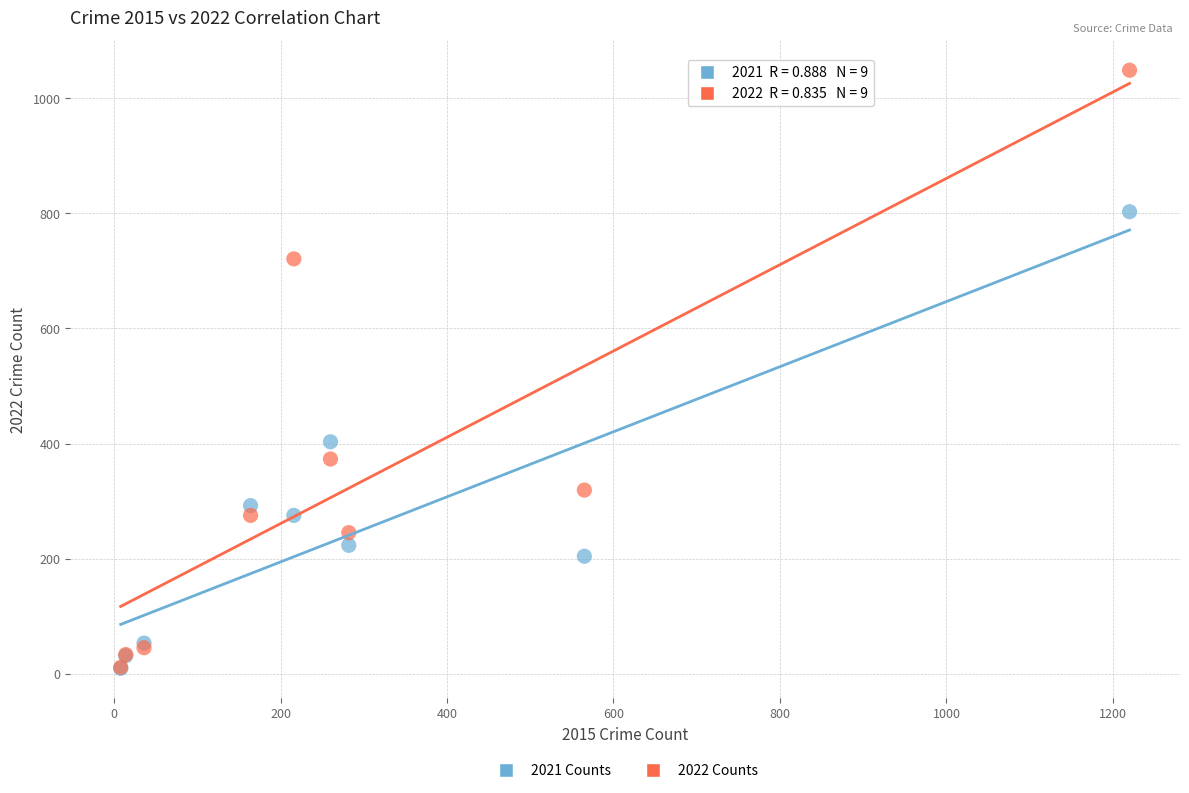

What are all the series names shown in the legend?

2021 Counts, 2022 Counts